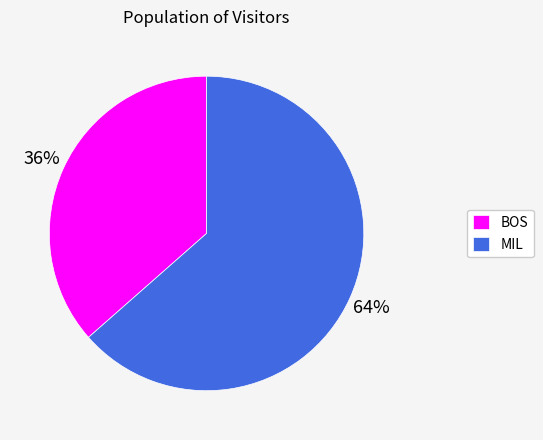

How many slices are in this pie chart?

2